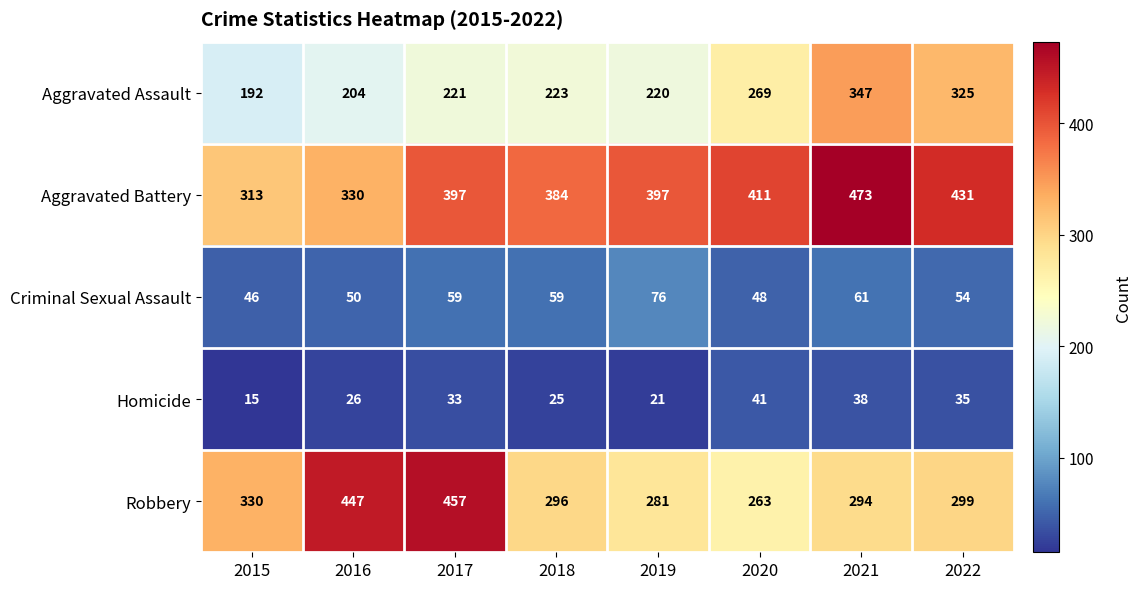

Rank the series by their maximum value, from lowest to highest.

Homicide, Criminal Sexual Assault, Aggravated Assault, Robbery, Aggravated Battery